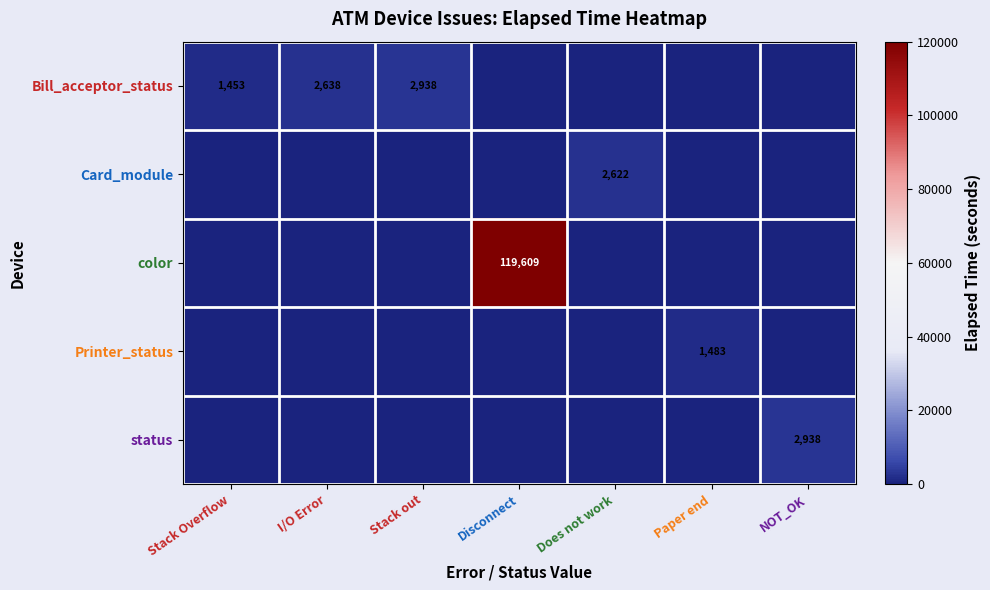

Is it true that Printer_status equals 2095 at Paper end?

False